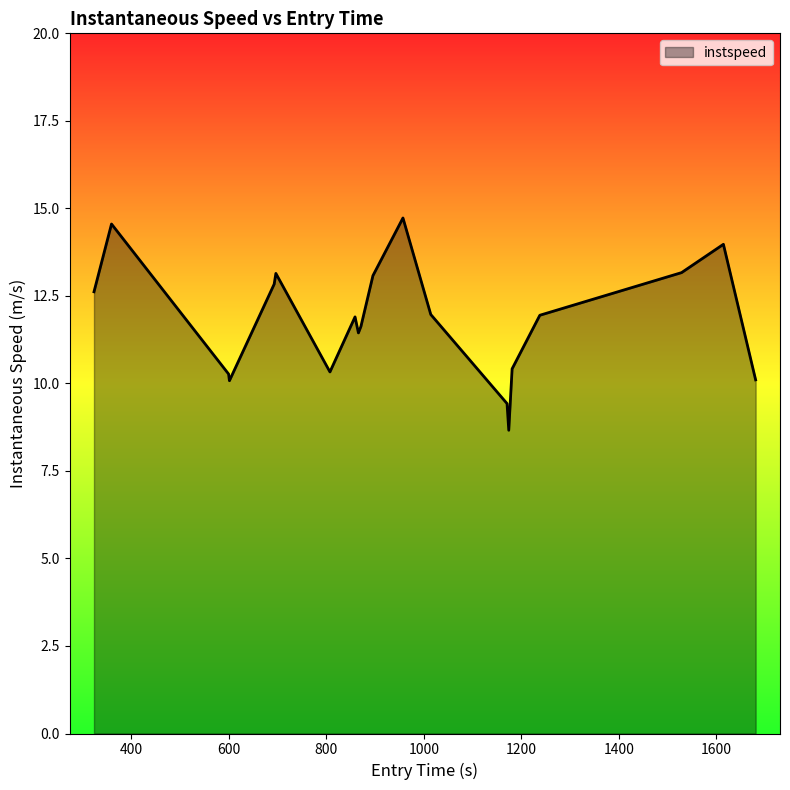

How many lines are shown in the chart?

1